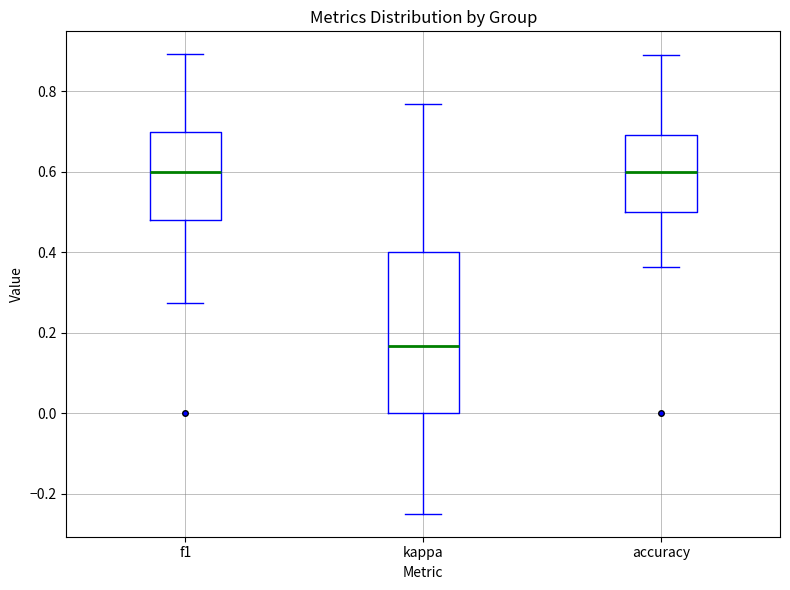

Reading left to right, read every box against the y-axis: the position of its median line, the range the box covers, and the ends of its whiskers. The values are not printed on the chart, so give them approximately, as read against the axis.

f1: median 0.60, box 0.48 to 0.70, whiskers 0.28 to 0.90
kappa: median 0.16, box 0.00 to 0.40, whiskers -0.24 to 0.76
accuracy: median 0.60, box 0.50 to 0.70, whiskers 0.36 to 0.88